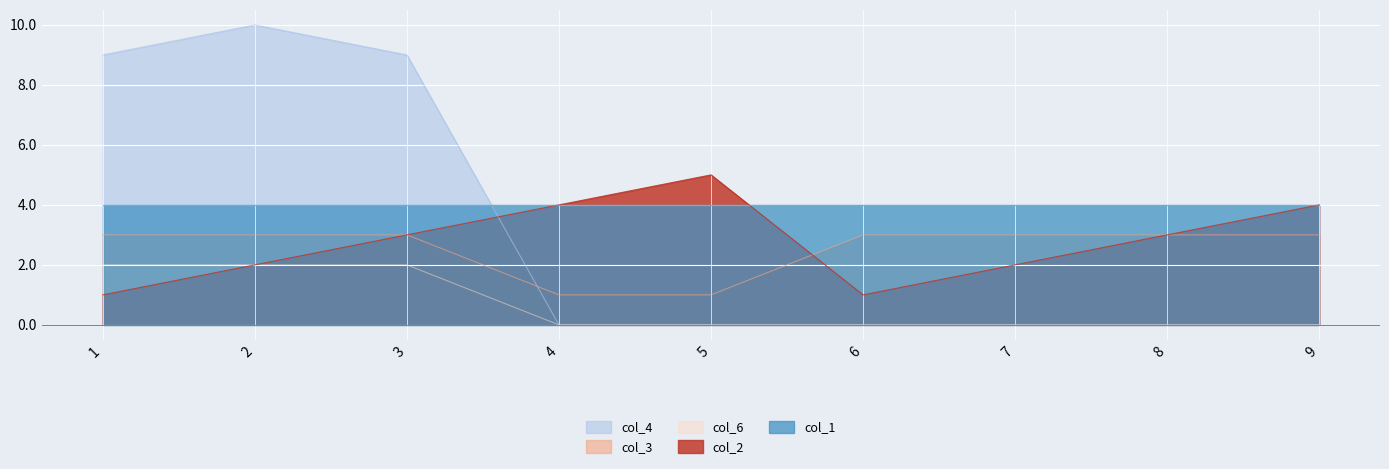

True or false: col_6 has a value of -1 at 7.

False